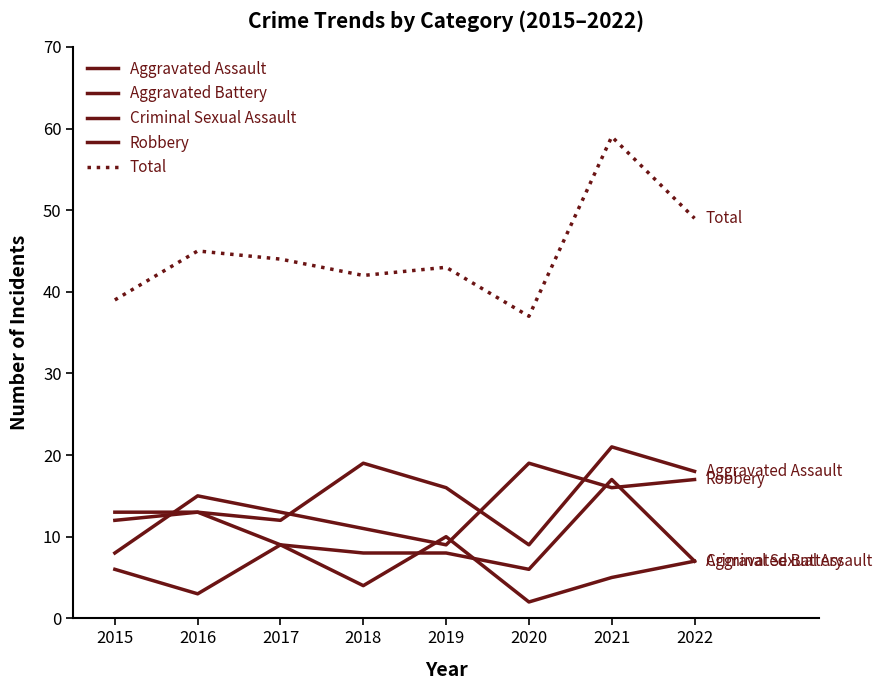

List the series in order of their peak value, highest first.

Total, Aggravated Assault, Robbery, Aggravated Battery, Criminal Sexual Assault